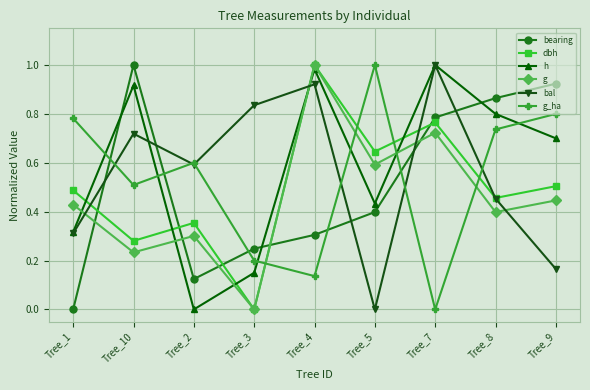

Which series changed the most between Tree_10 and Tree_3?

h